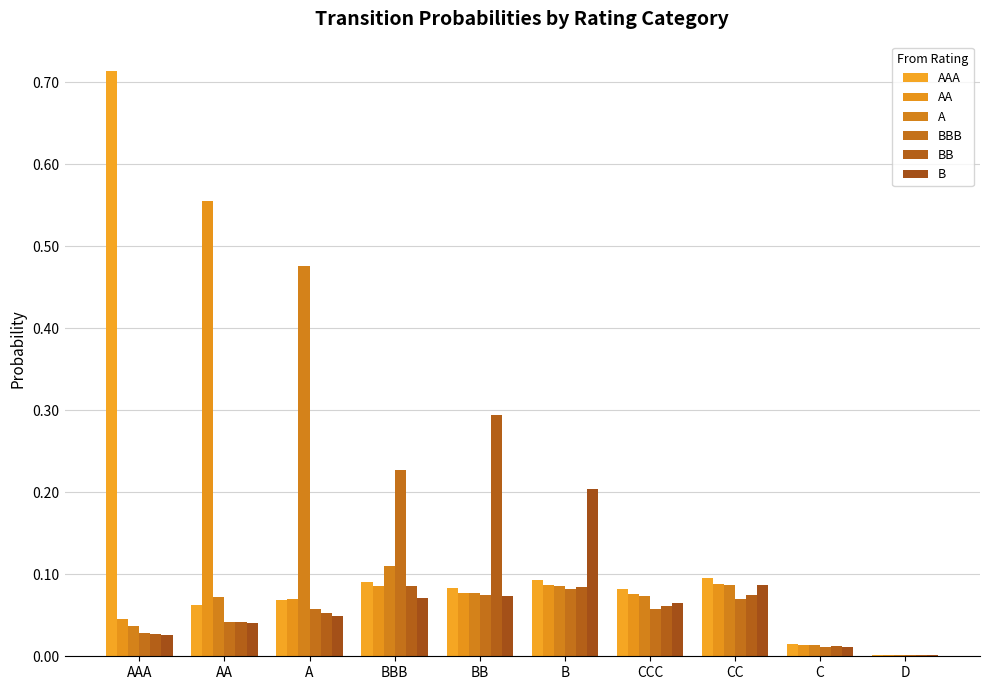

Reading left to right, transcribe all the data shown in this chart.

AAA: 0.7	0.1	0.1	0.1	0.1	0.1	0.1	0.1	0.0	0.0
AA: 0.0	0.6	0.1	0.1	0.1	0.1	0.1	0.1	0.0	0.0
A: 0.0	0.1	0.5	0.1	0.1	0.1	0.1	0.1	0.0	0.0
BBB: 0.0	0.0	0.1	0.2	0.1	0.1	0.1	0.1	0.0	0.0
BB: 0.0	0.0	0.1	0.1	0.3	0.1	0.1	0.1	0.0	0.0
B: 0.0	0.0	0.0	0.1	0.1	0.2	0.1	0.1	0.0	0.0